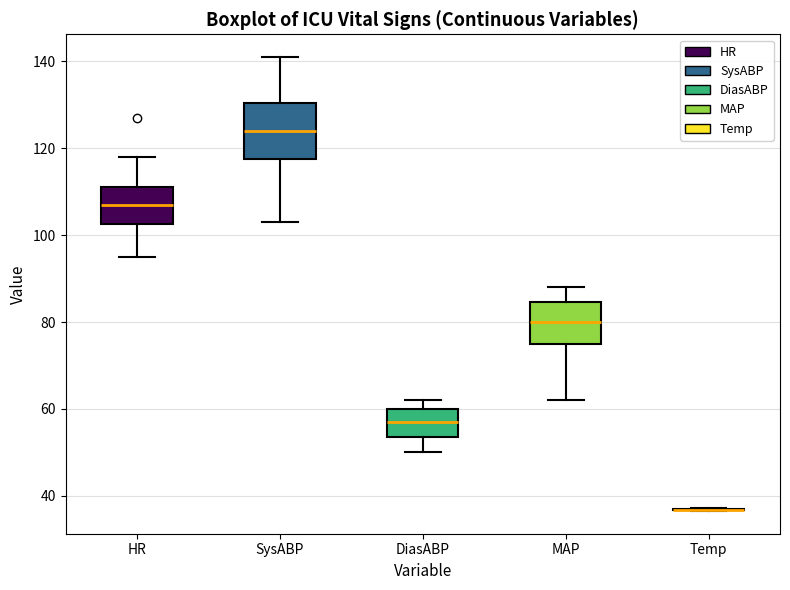

Where is the lower edge of the box for SysABP on the y-axis? The values are not printed on the chart, so give them approximately, as read against the axis.

118